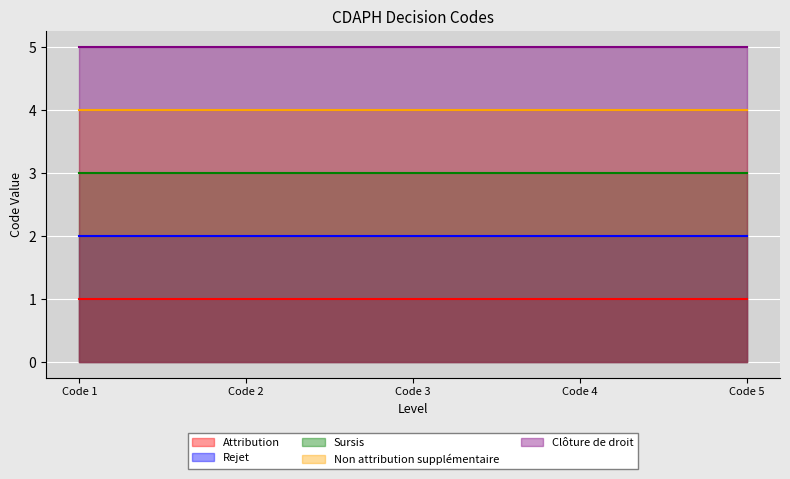

What is the value of the Sursis point at the 2nd from the left?

3